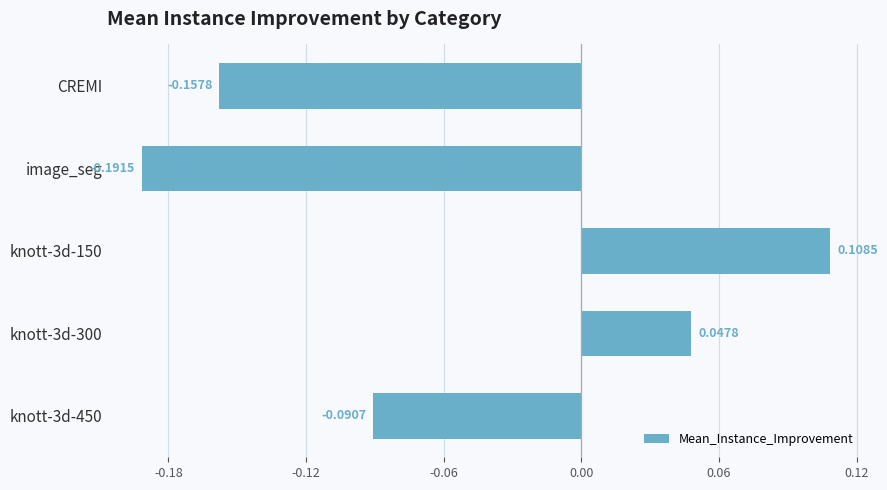

At which category does the chart reach its minimum across all series?

image_seg